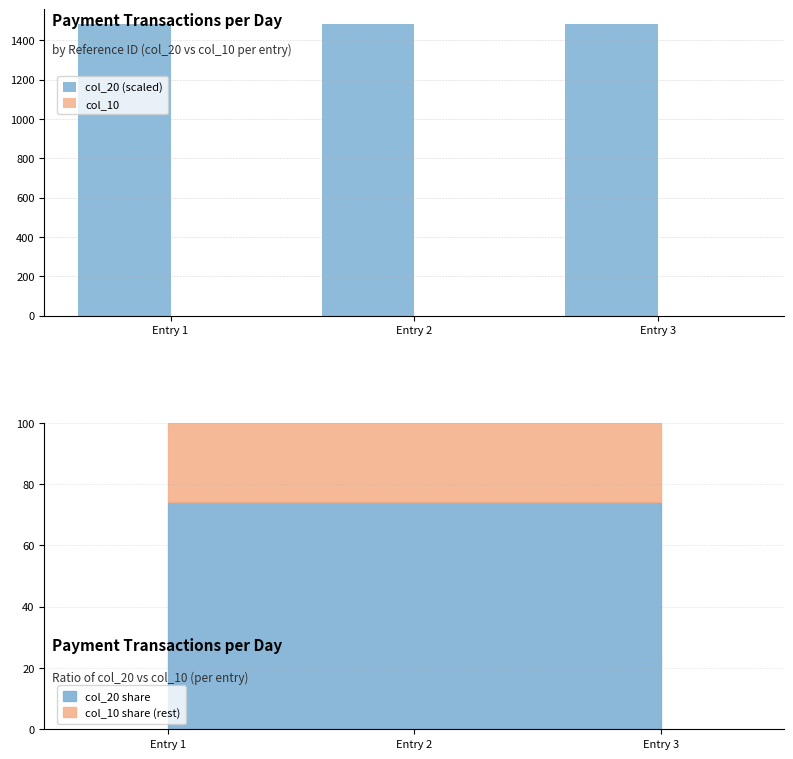

Is it true that col_10 equals 0.0 at Entry 1?

True